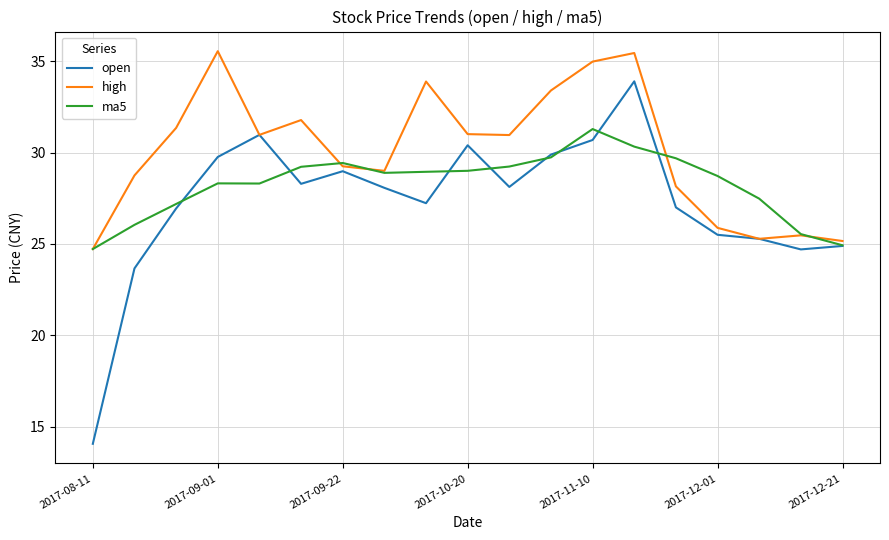

List the series in order of their overall mean, lowest first.

open, ma5, high